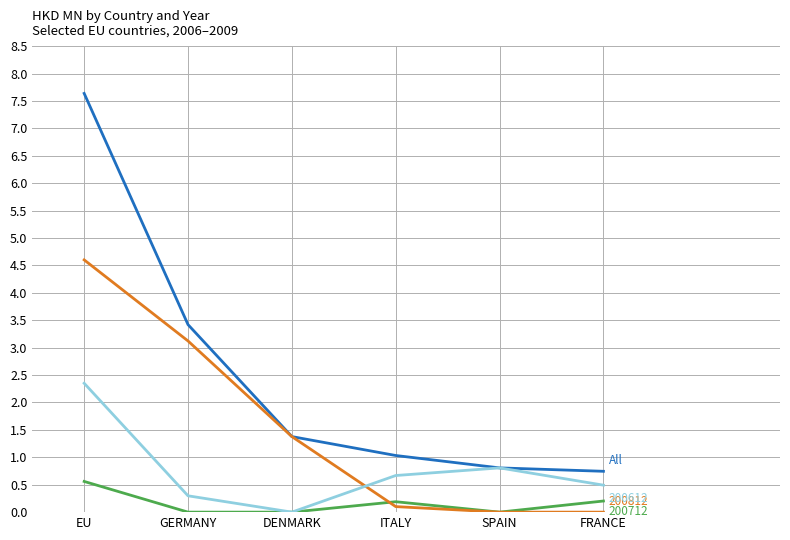

What is the smallest value displayed?

0.0